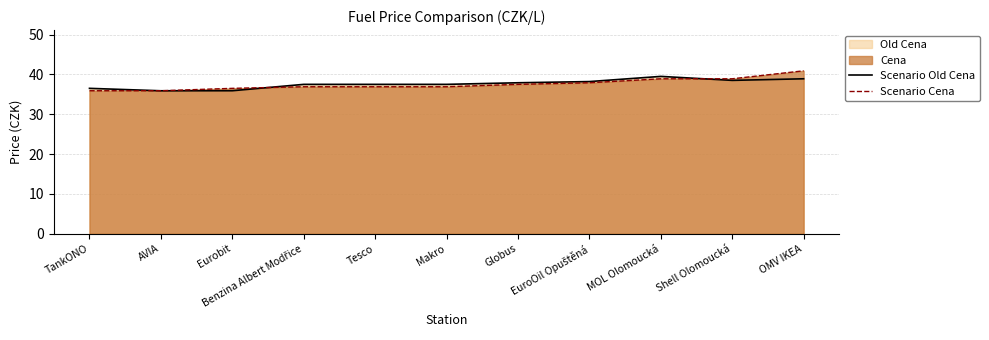

How many intersections are there between Scenario Cena and Scenario Old Cena?

3